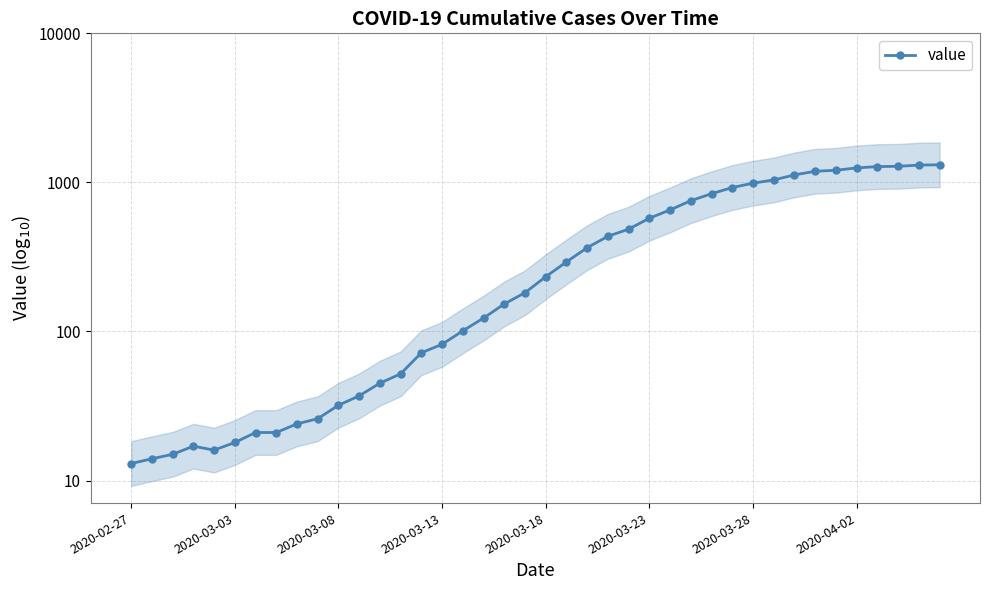

How many points are lower than both their immediate neighbors (excluding endpoints)?

1